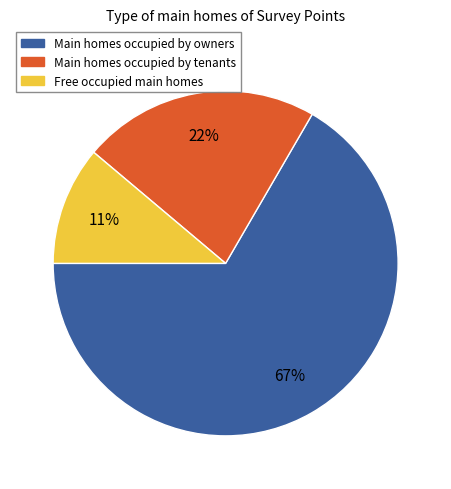

Does any single category account for the majority?

Yes